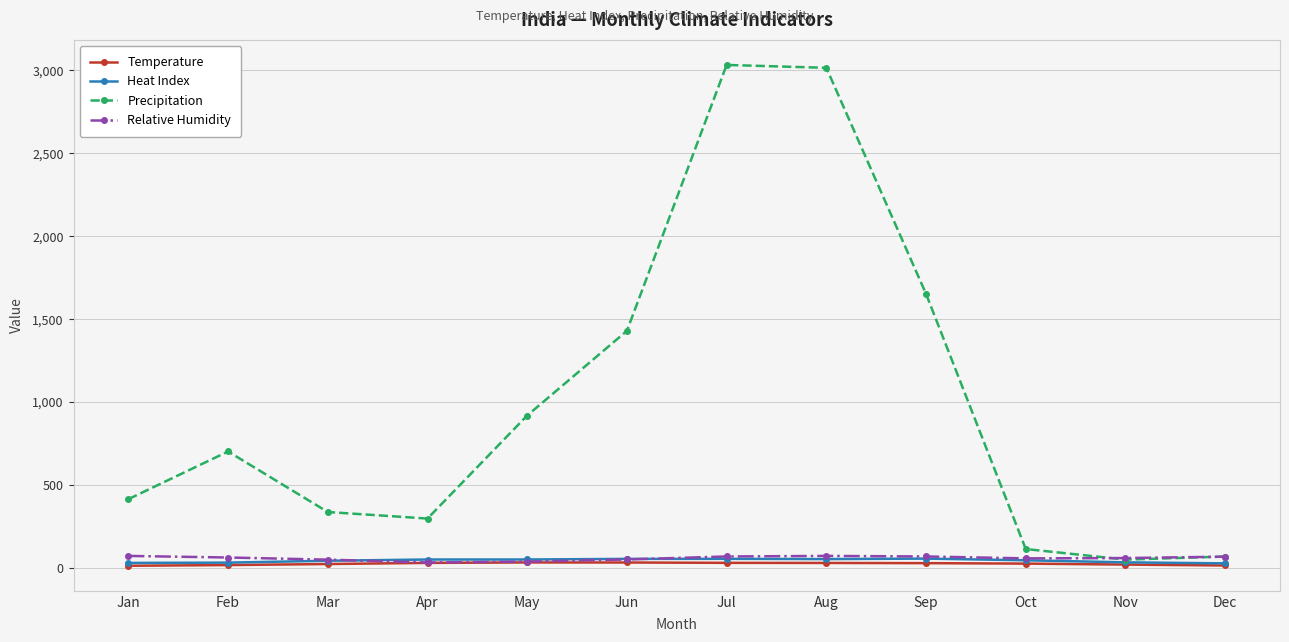

Which series ends up on top after the final intersection of Heat Index and Relative Humidity?

Relative Humidity